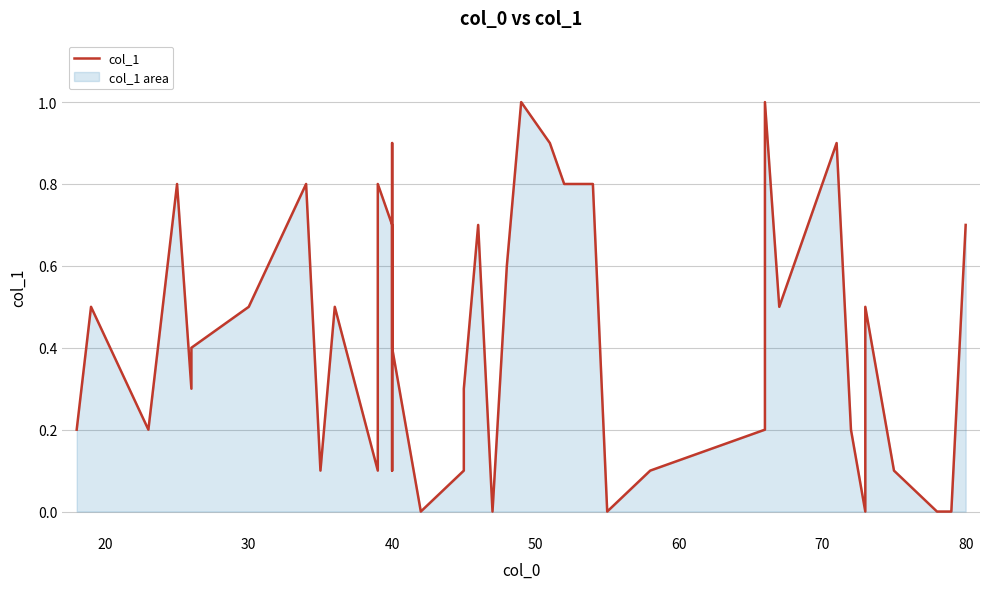

What is the difference between the maximum and second lowest values?

1.0